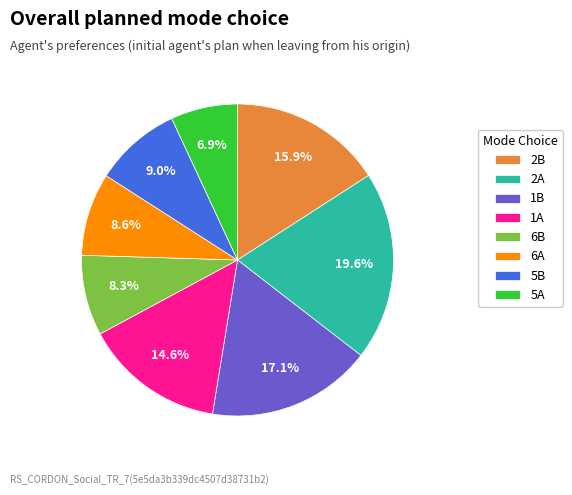

The 1B slice represents 7% of the pie. True or false?

False